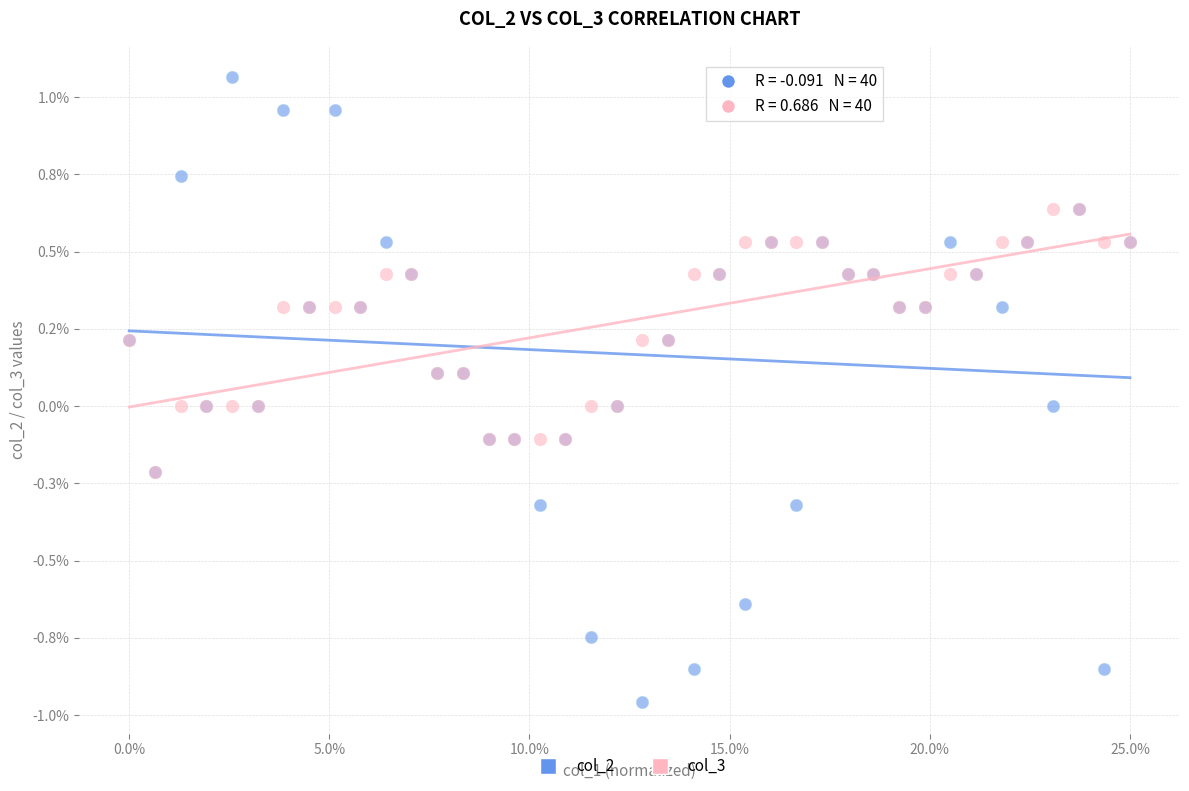

What are all the series names shown in the legend?

col_2, col_3